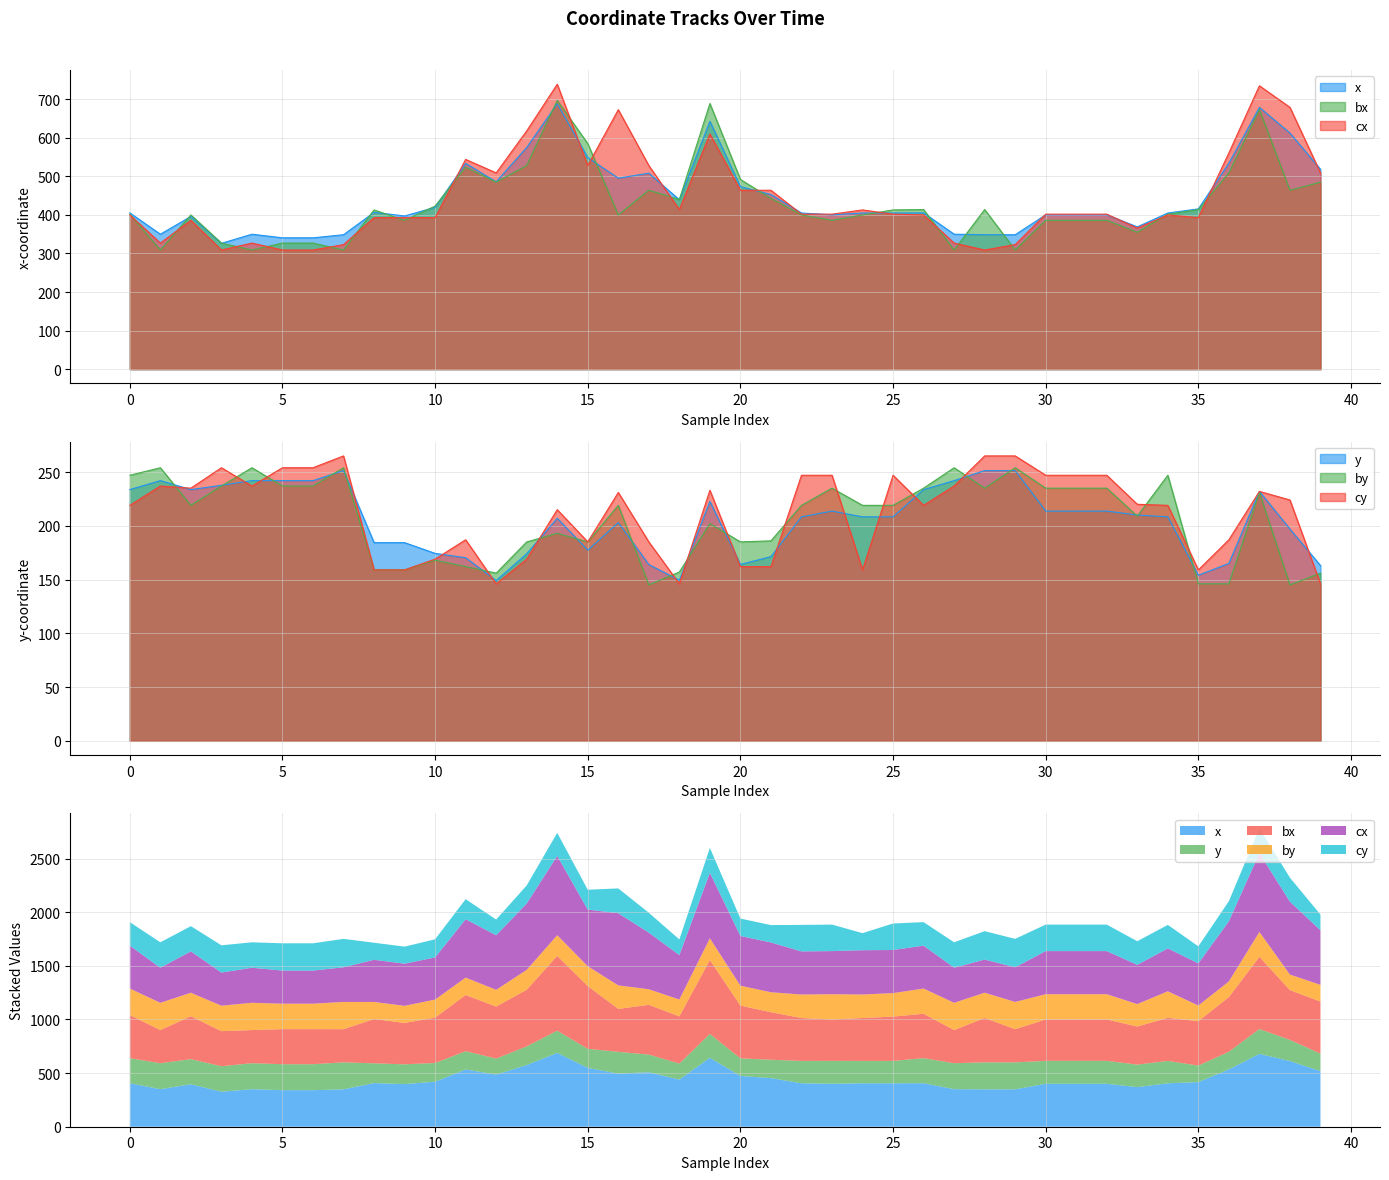

Where do cy and by first cross each other?

1 and 2